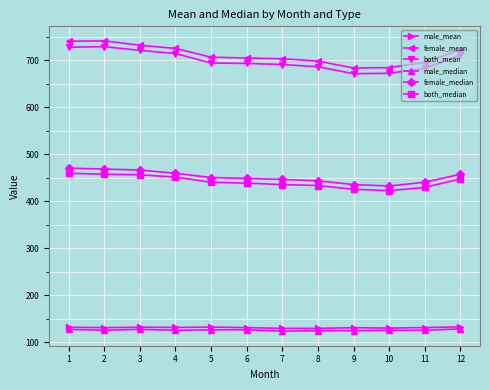

What is the difference between the second highest and second lowest values in the both_mean series?

55.5